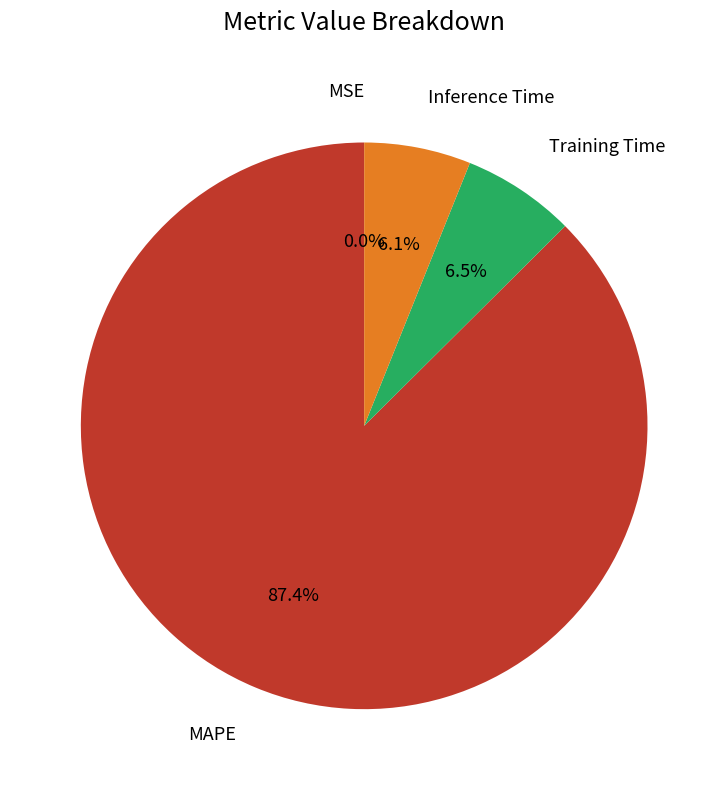

Does any single category account for the majority?

Yes